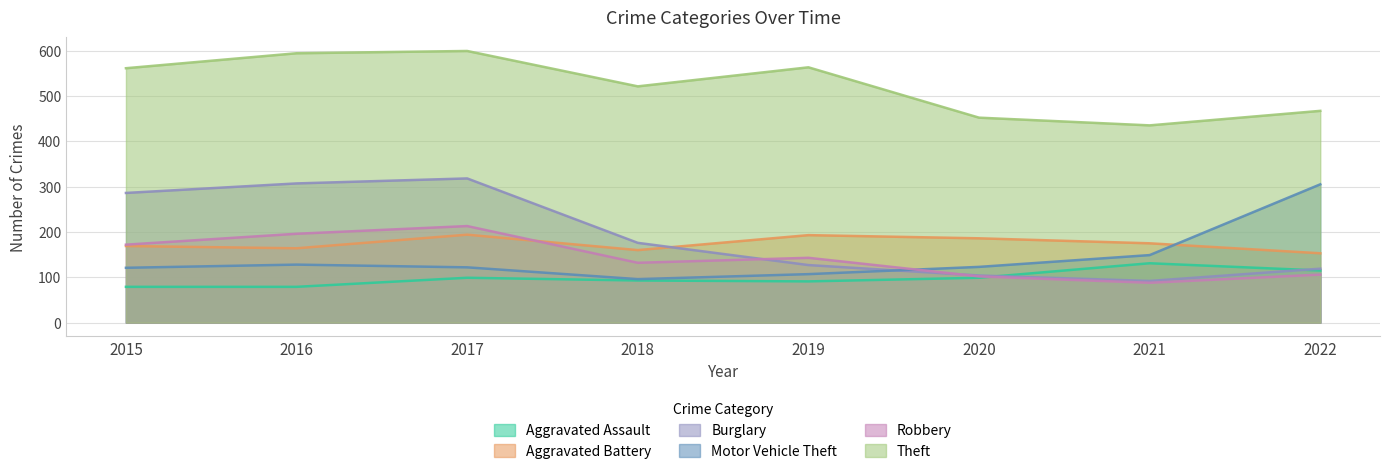

In Theft, how many points are higher than both neighbors (excluding endpoints)?

2